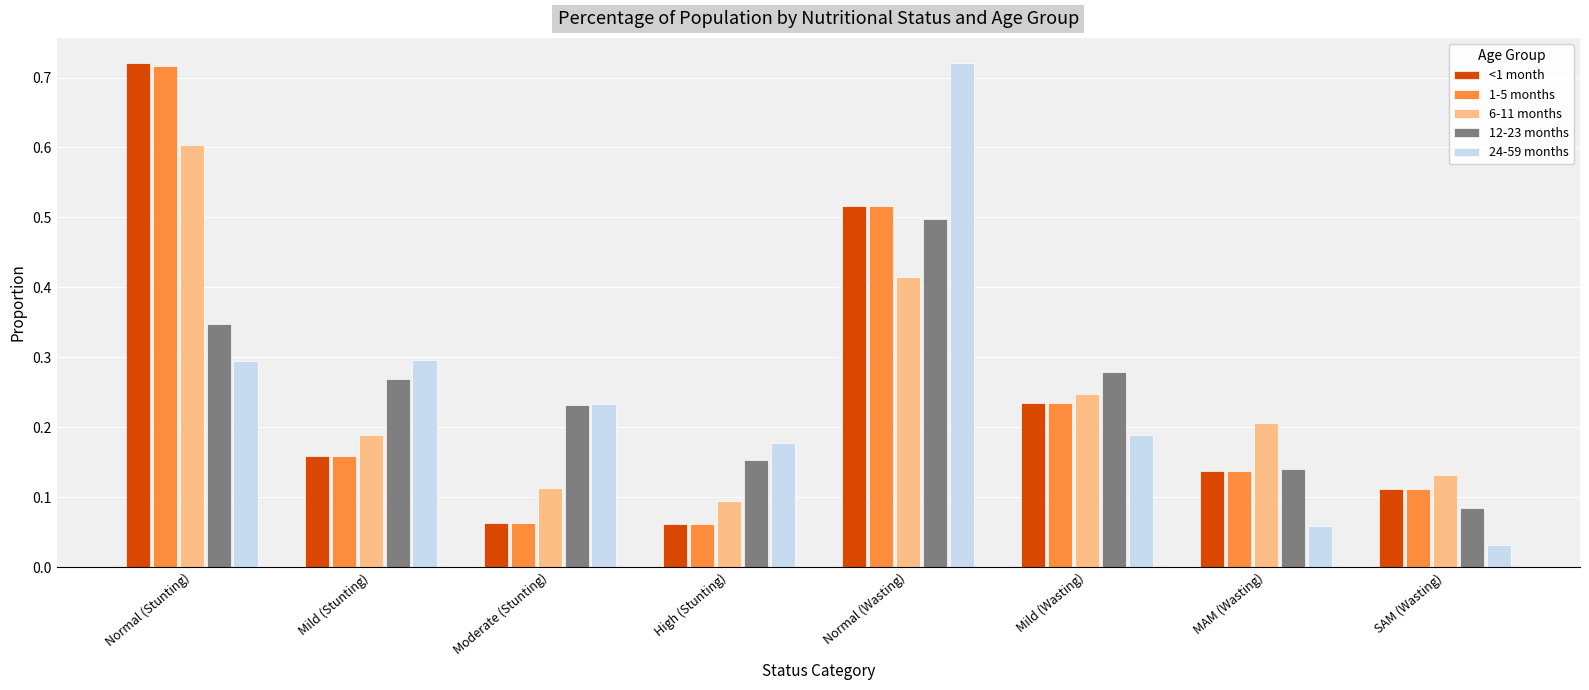

Which category has the highest value in the 1-5 months series?

Normal (Stunting)